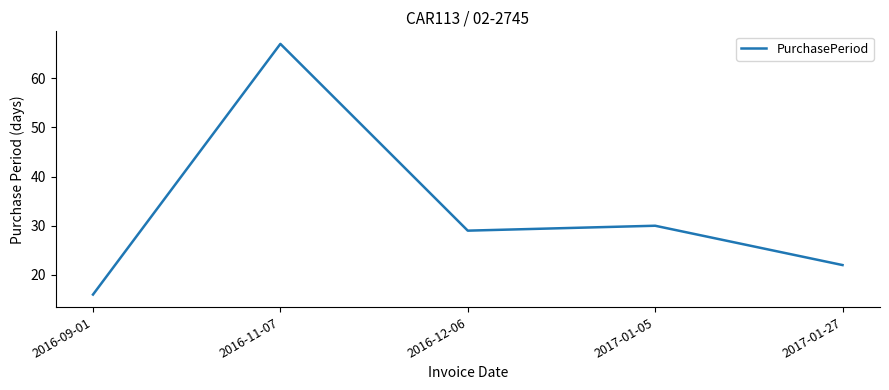

Is this an area chart (filled region under the line)?

No